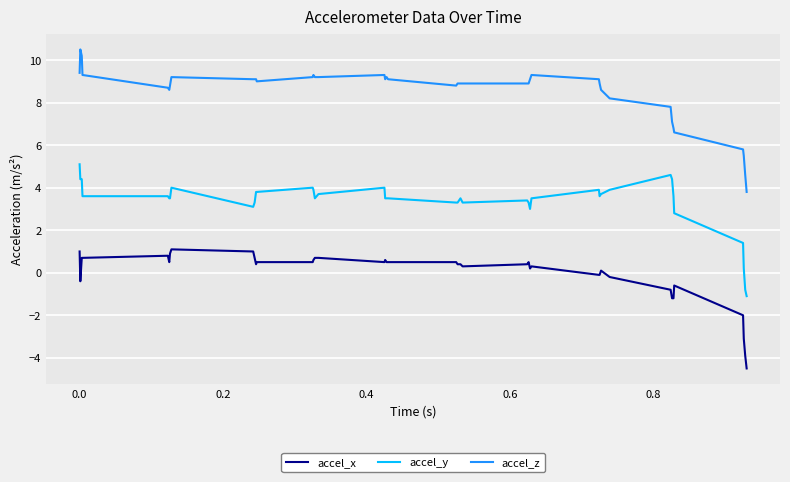

At how many categories does at least one series exceed 0?

40